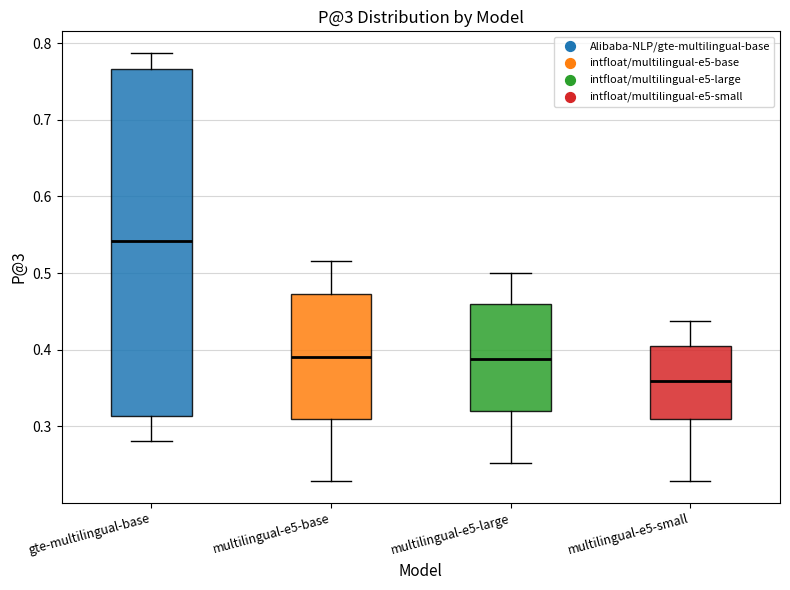

Reading left to right, read every box against the y-axis: the position of its median line, the range the box covers, and the ends of its whiskers. The values are not printed on the chart, so give them approximately, as read against the axis.

gte-multilingual-base: median 0.54, box 0.31 to 0.77, whiskers 0.28 to 0.79
multilingual-e5-base: median 0.39, box 0.31 to 0.47, whiskers 0.23 to 0.52
multilingual-e5-large: median 0.39, box 0.32 to 0.46, whiskers 0.25 to 0.50
multilingual-e5-small: median 0.36, box 0.31 to 0.41, whiskers 0.23 to 0.44